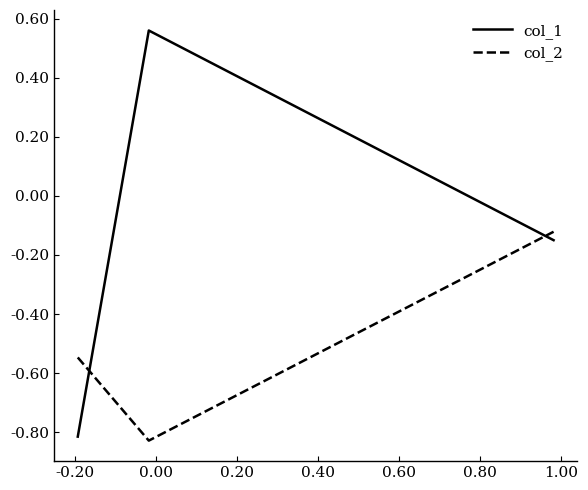

Which series has the largest total across all categories?

col_1